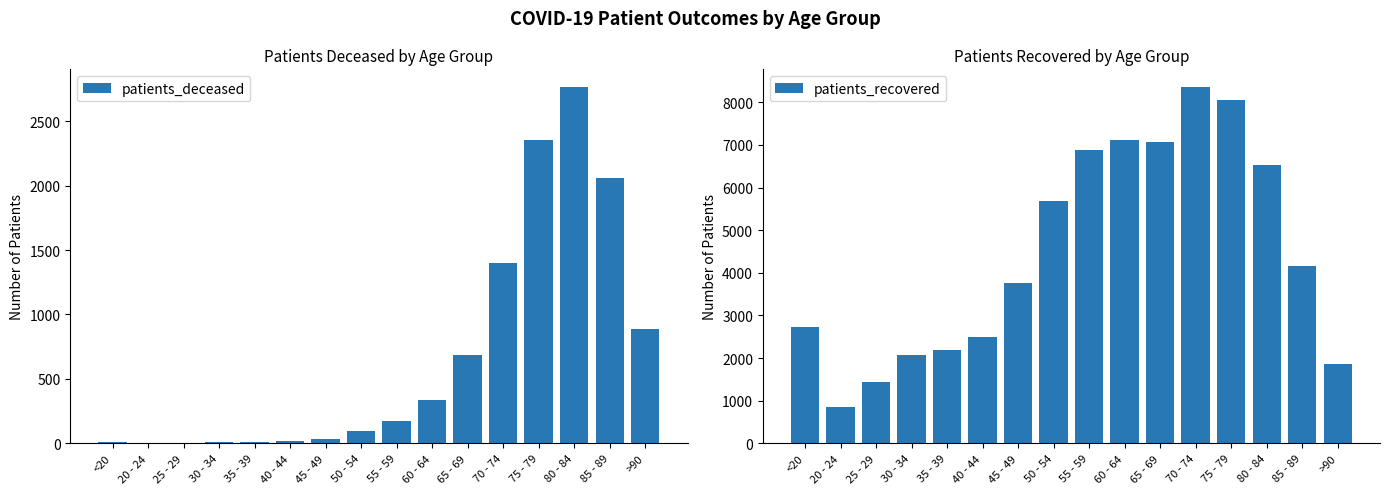

The value of patients_deceased at 60 - 64 is 333. True or false?

True